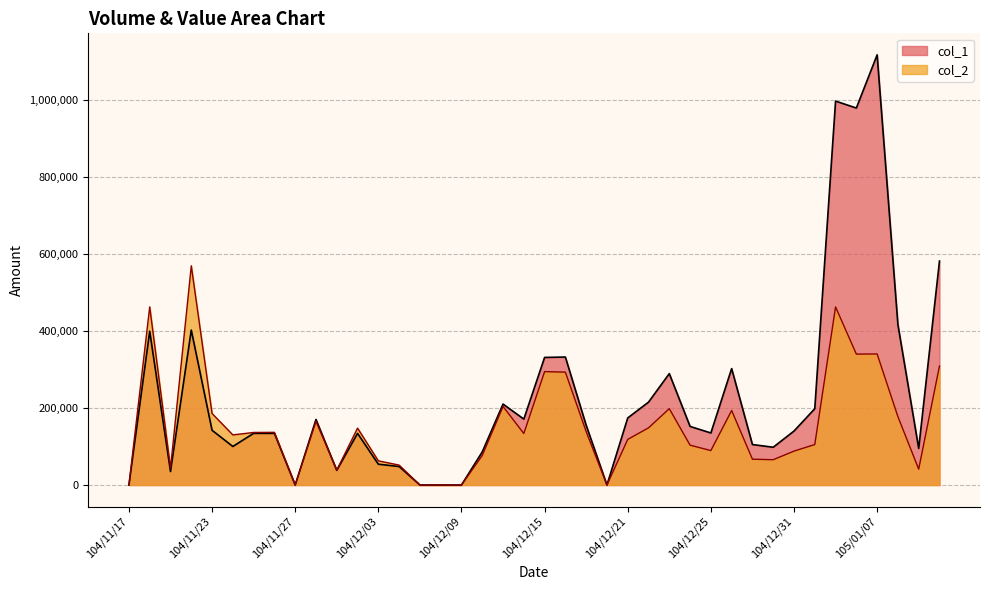

Is it true that col_1 equals 494265 at 105/01/05?

False